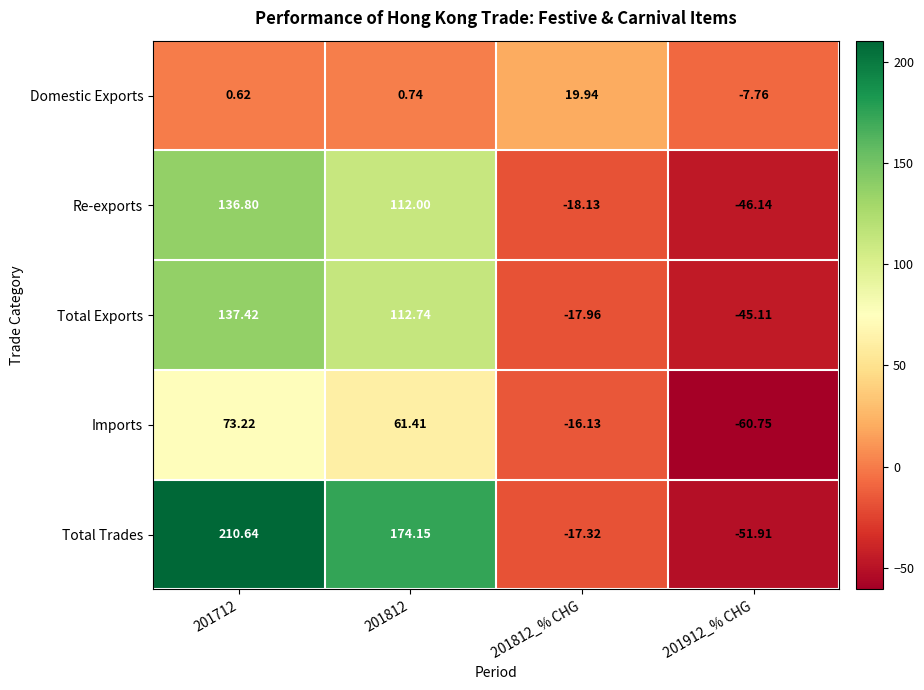

Which series has the largest total across all categories?

Total Trades